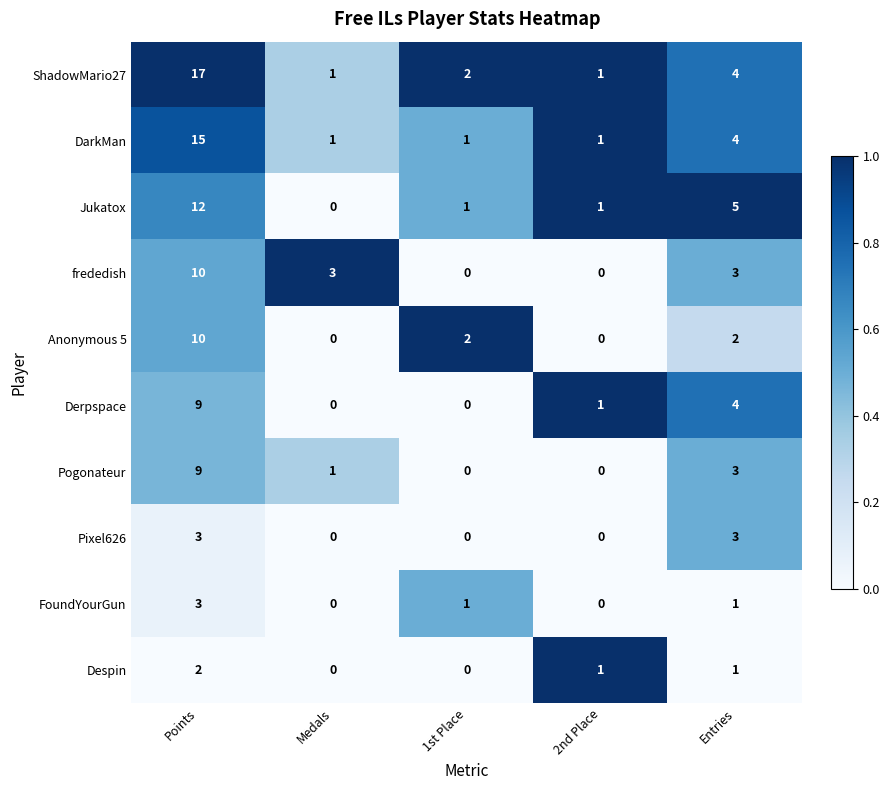

What is the difference between the second highest and minimum values in the ShadowMario27 series?

3